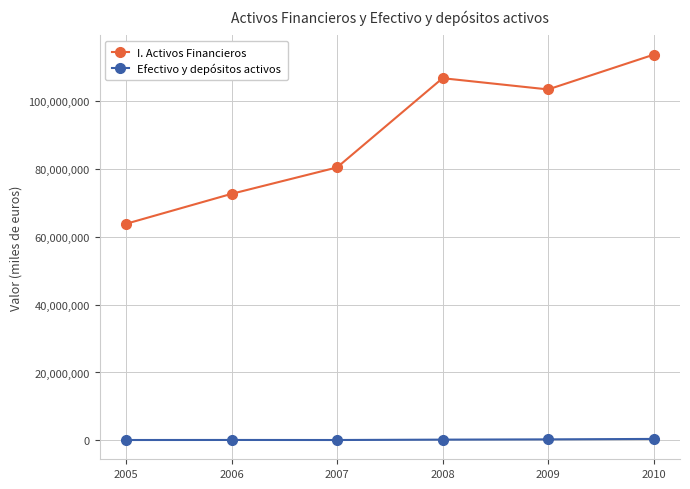

Rank the series by their average value, from highest to lowest.

I. Activos Financieros, Efectivo y depósitos activos